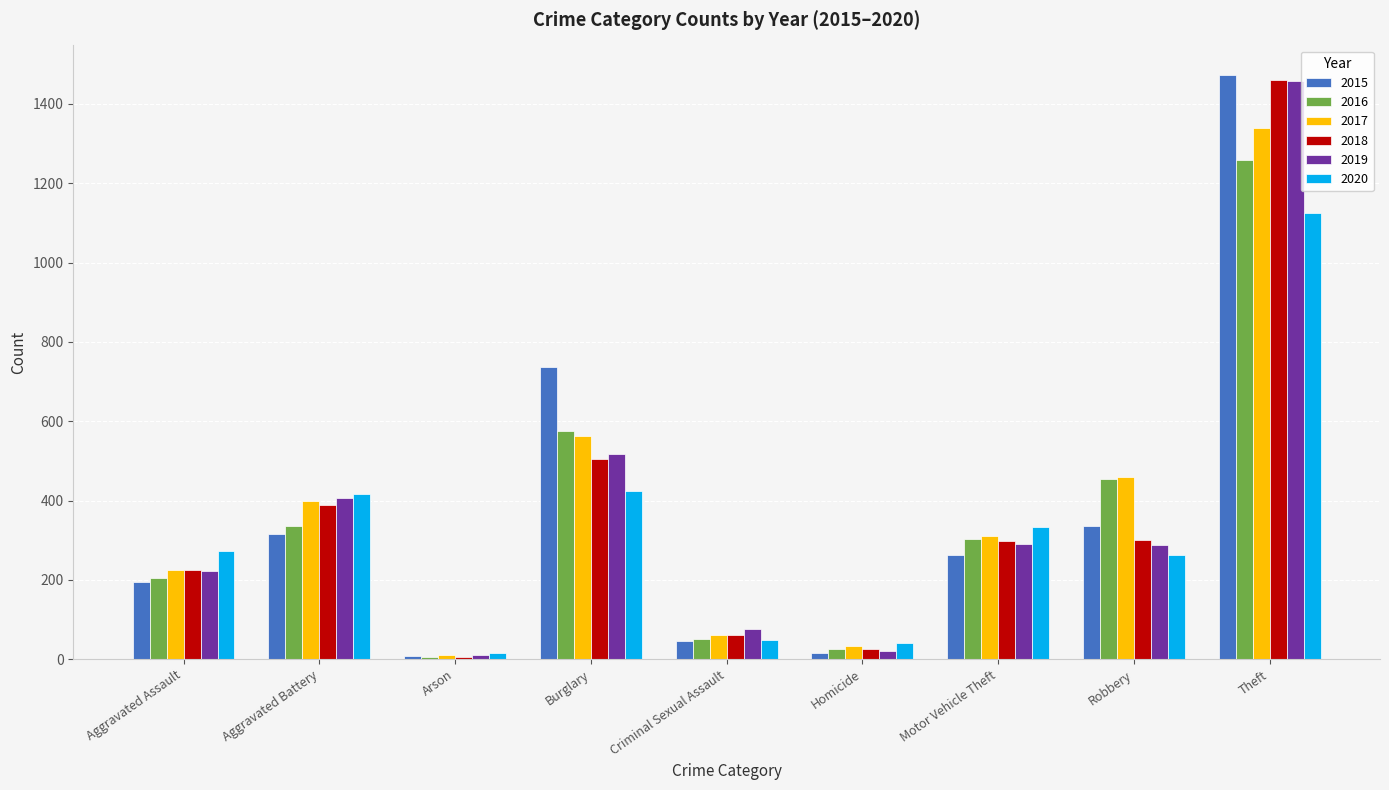

What is the highest value of the 2018 series?

1461